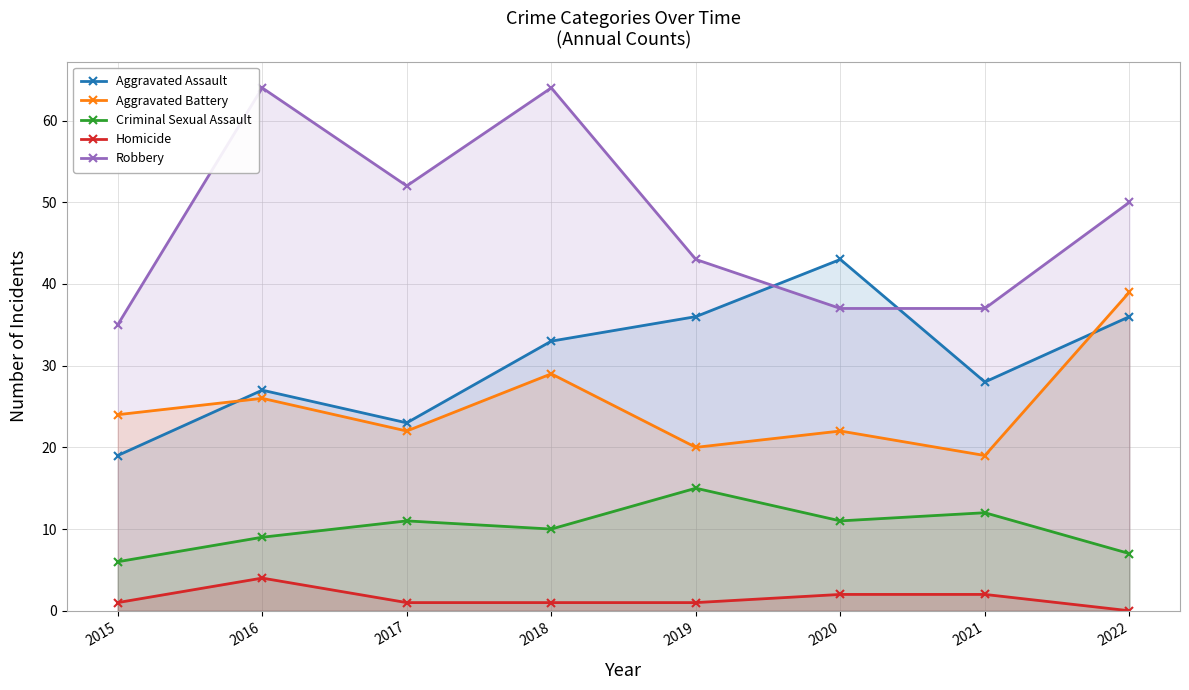

What is the sum of the Homicide values at 2018 and 2022?

1